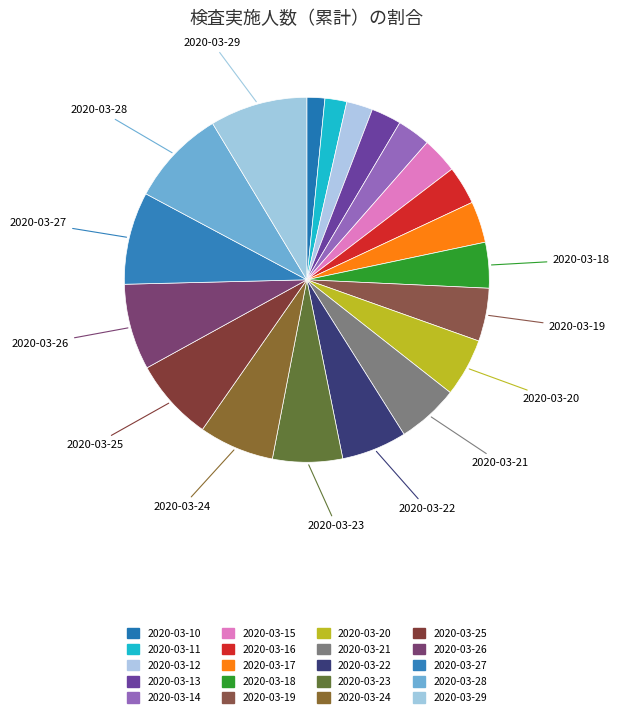

Combined, do 2020-03-27 and 2020-03-24 account for over 50%?

No